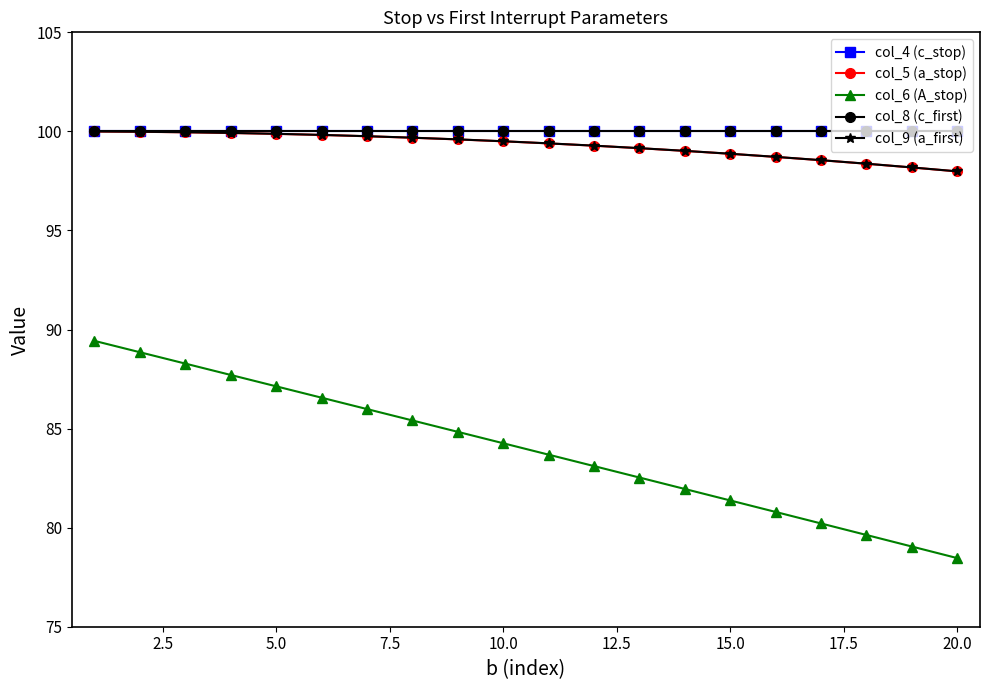

What is the maximum value for col_9 (a_first)?

100.0